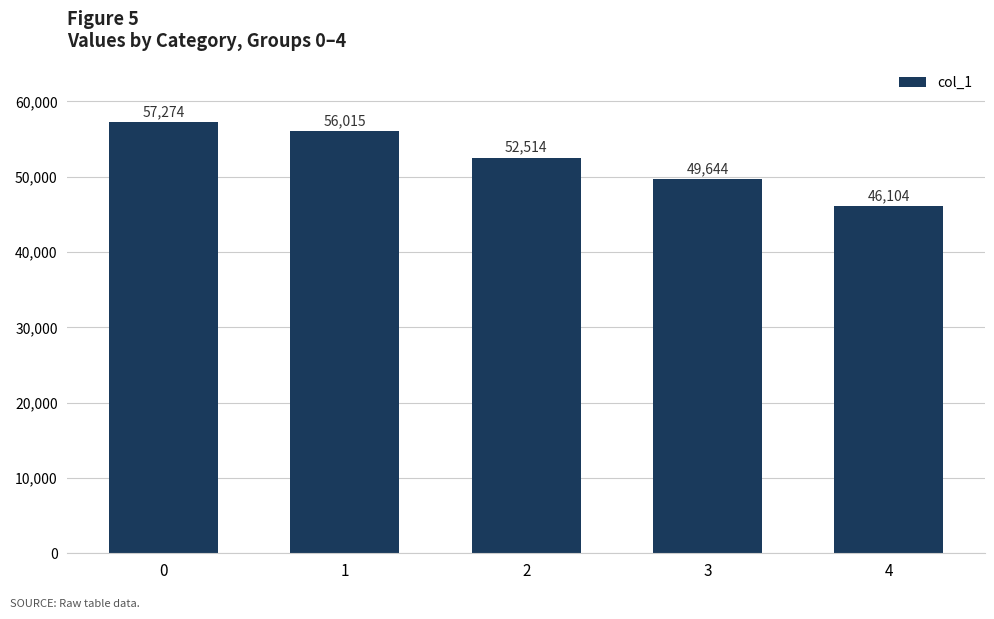

At which category does the chart reach its minimum across all series?

4